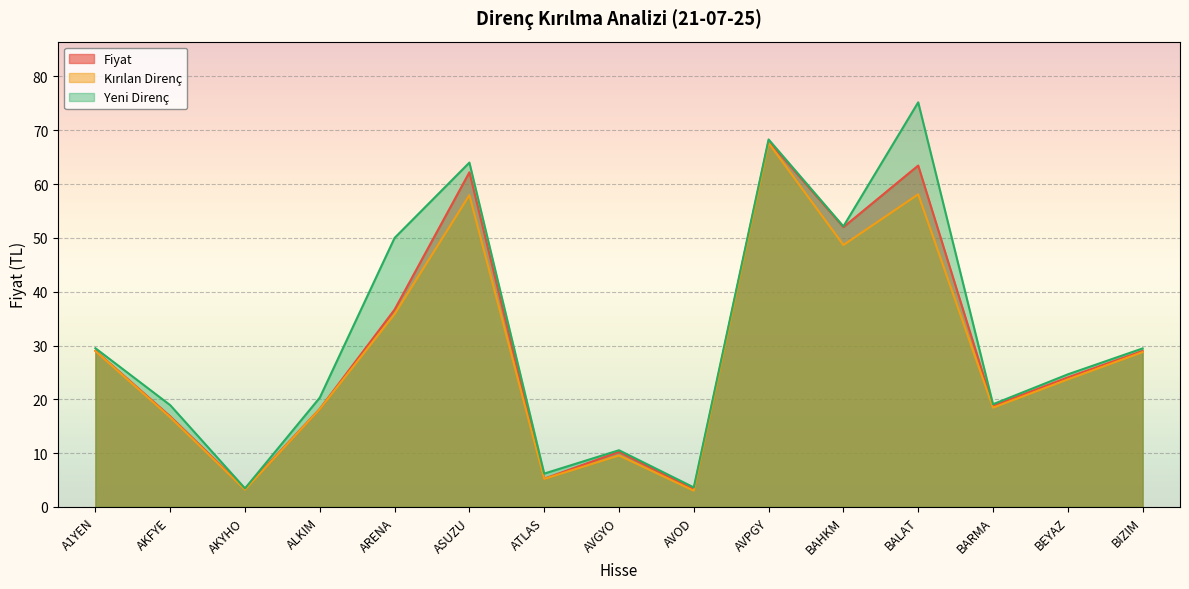

What are all the series names shown in the legend?

Fiyat, Kirilan_Direnc, Yeni_Direnc